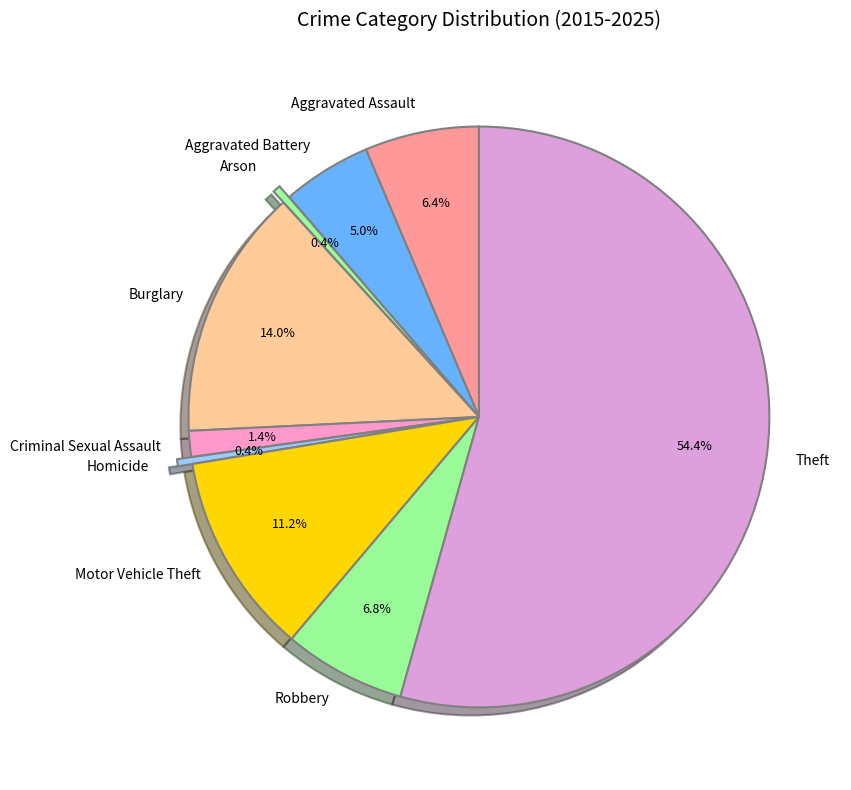

Is there a majority slice in this chart?

Yes